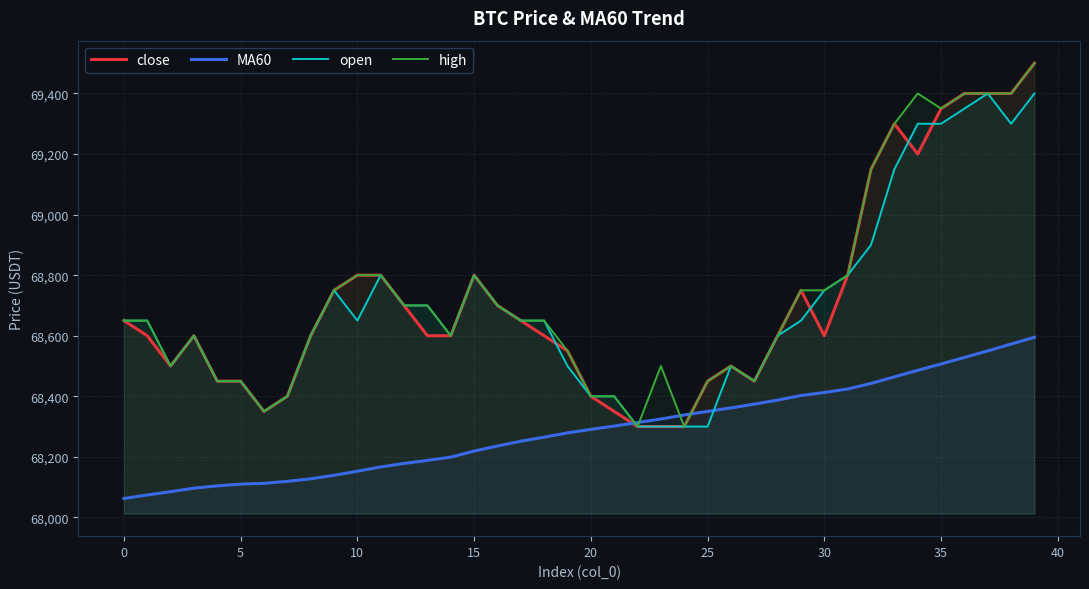

What is the total value across all series at 35?

276506.7